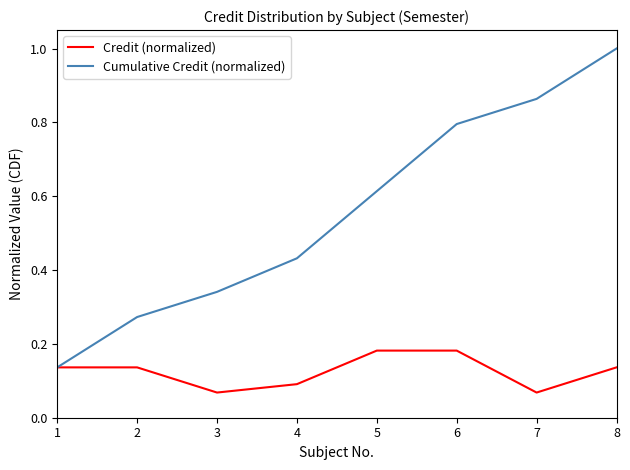

How many distinct data groups are displayed?

2